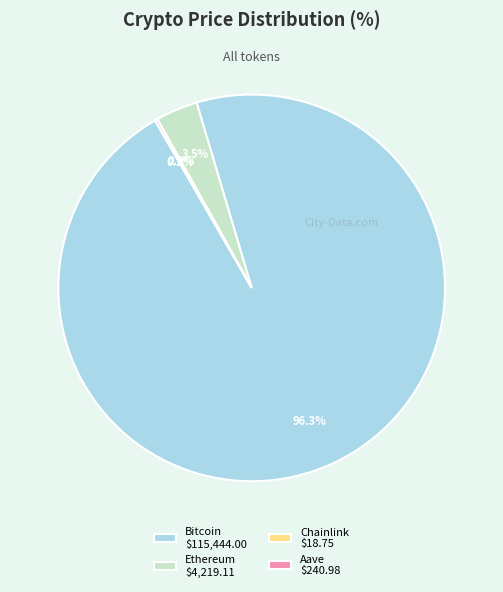

What portion of the pie excludes Bitcoin $115,444.00?

3.7%